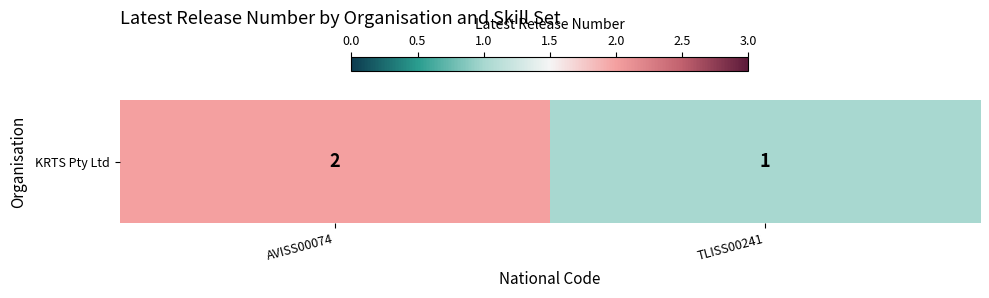

What is the sum of the values at AVISS00074 and TLISS00241?

3